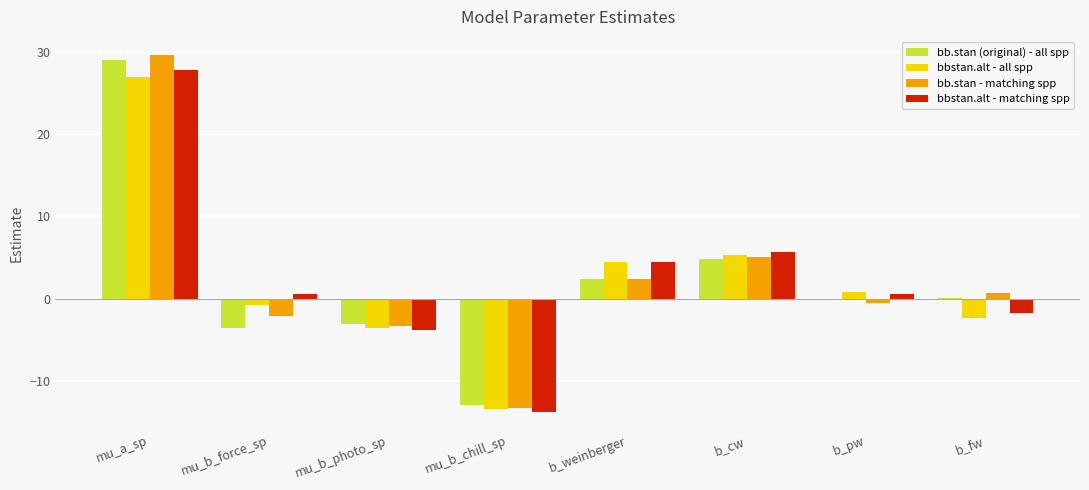

The value of bbstan.alt - matching spp at b_fw is -1.8. True or false?

True